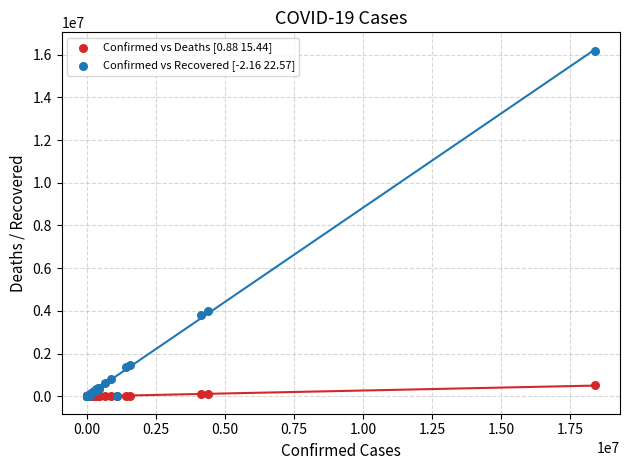

What are all the series names shown in the legend?

Confirmed vs Deaths [0.88 15.44], Confirmed vs Recovered [-2.16 22.57]